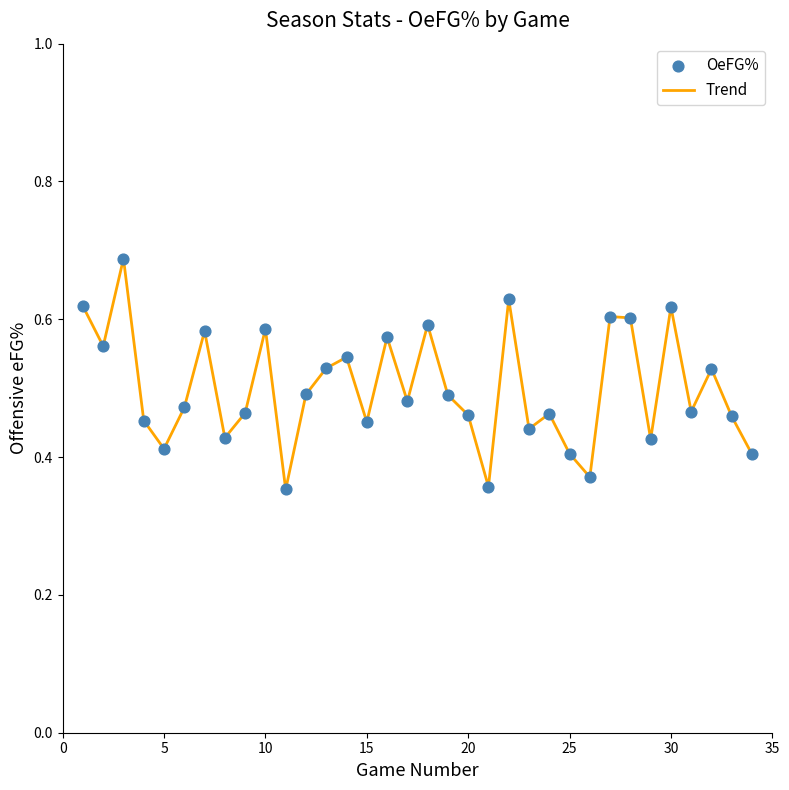

What is the difference between the maximum and minimum values?

0.3